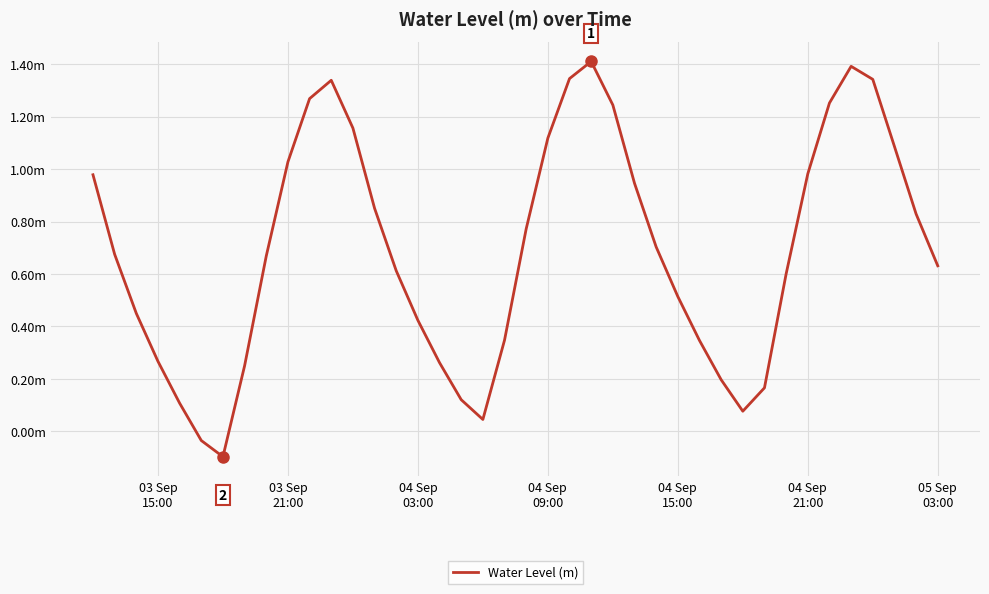

What is the difference between the second highest and second lowest values?

1.4